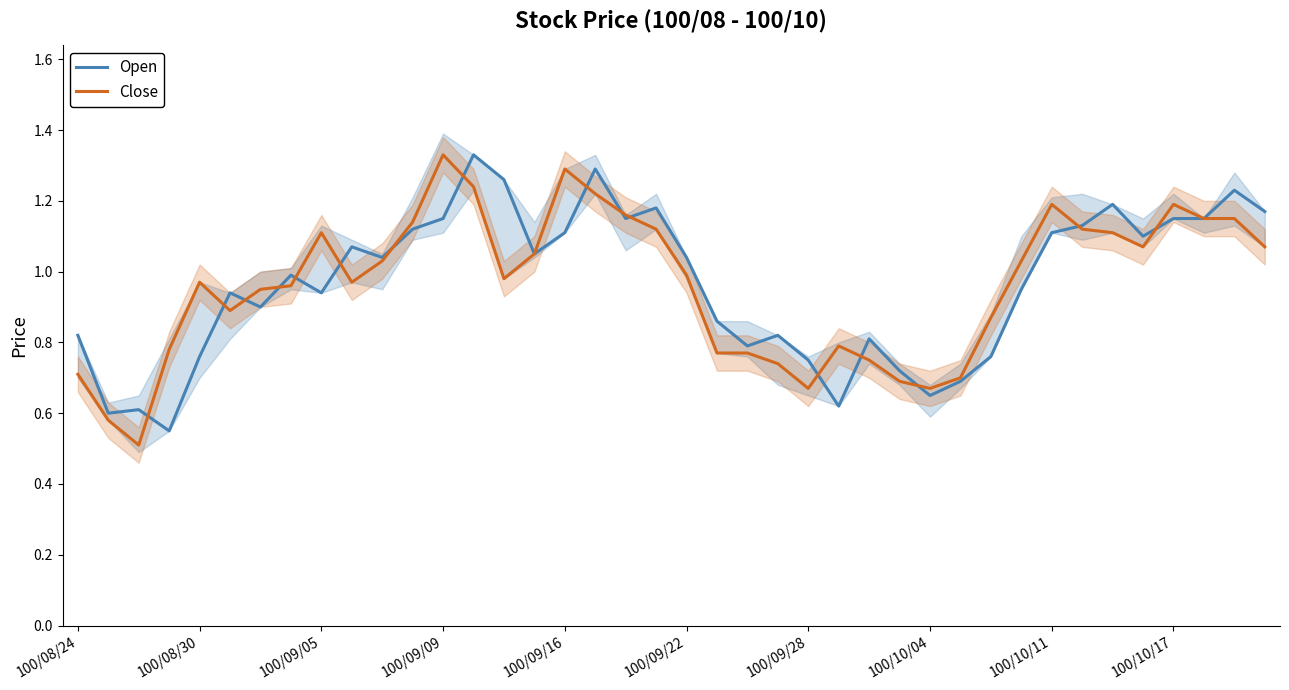

Is this an area chart (filled region under the line)?

No